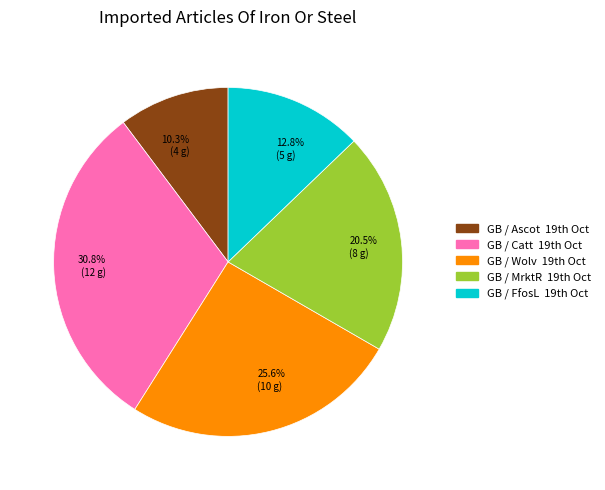

Is there a majority slice in this chart?

No